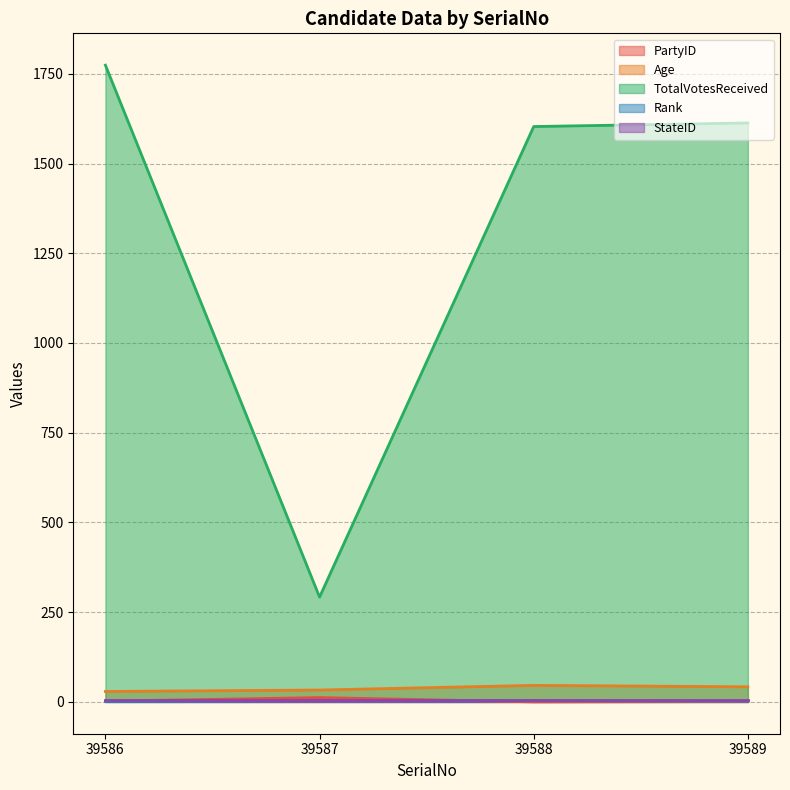

True or false: Age and TotalVotesReceived intersect in this chart.

False